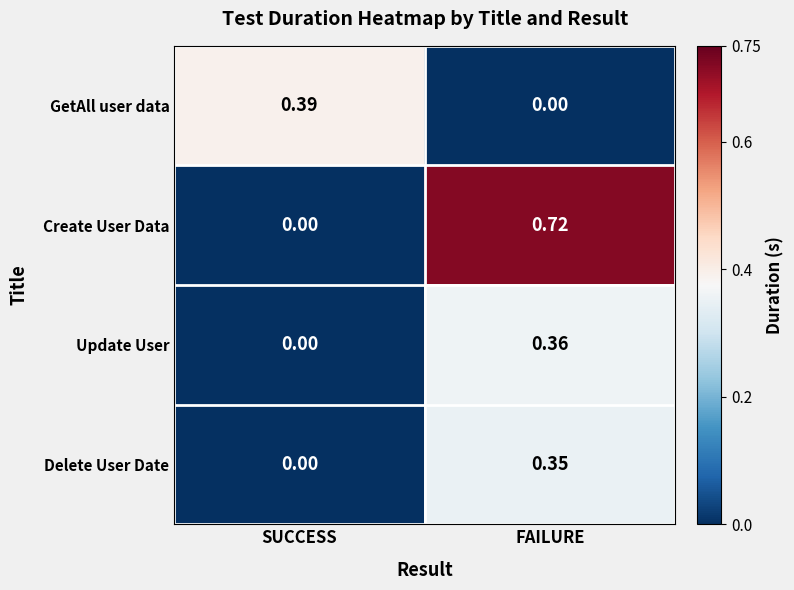

Which series changed the most between SUCCESS and FAILURE?

Create User Data